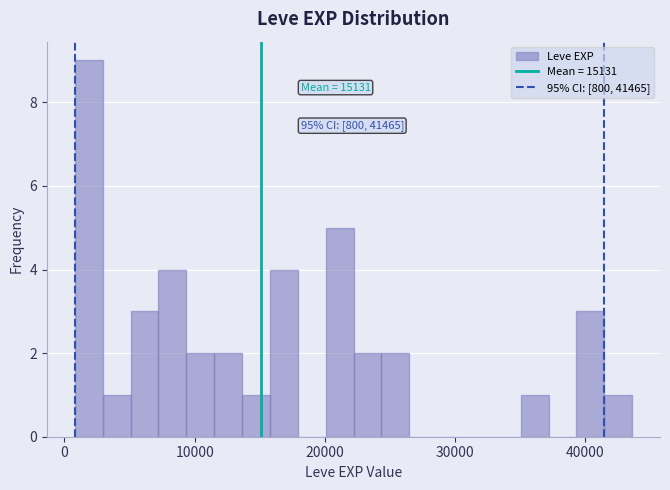

Read against the x-axis, roughly where is the centre of the tallest bar?

2000